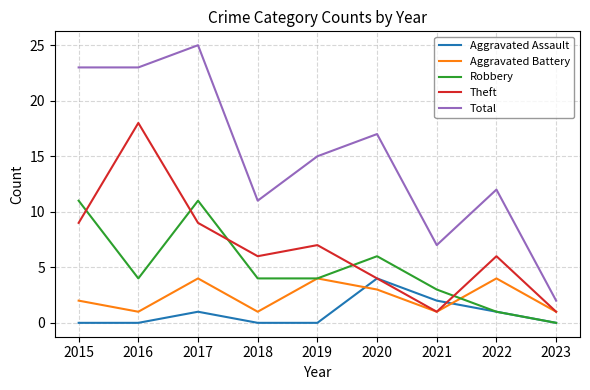

What is the total value across all series at 2022?

24